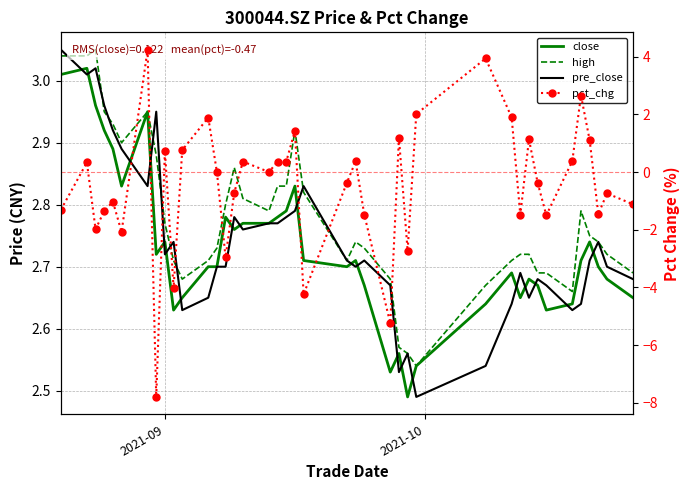

True or false: high has more than 0 interior local peaks.

True